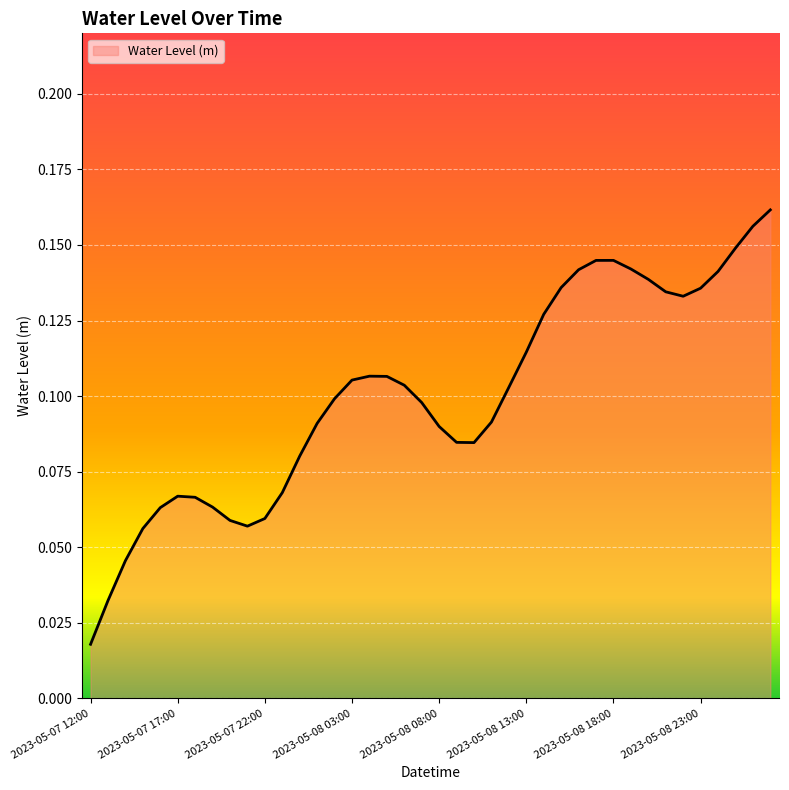

Count the number of data series in this chart.

1